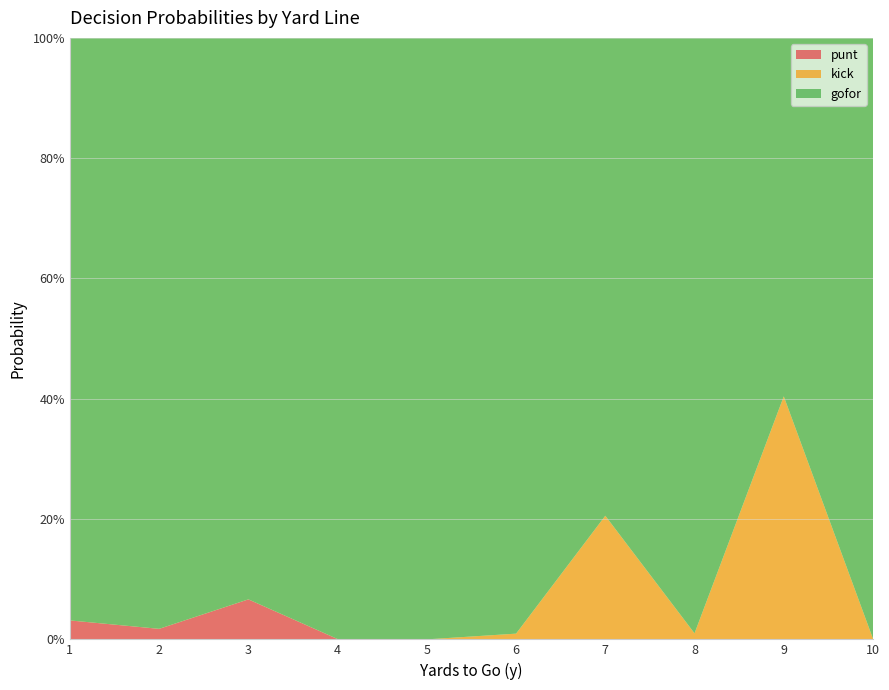

Reading left to right, extract all data points from this chart.

punt: 0.0	0.0	0.1	0.0	0.0	0.0	0.0	0.0	0.0	0.0
kick: 0.0	0.0	0.0	0.0	0.0	0.0	0.2	0.0	0.4	0.0
gofor: 1.0	1.0	0.9	1.0	1.0	1.0	0.8	1.0	0.6	1.0